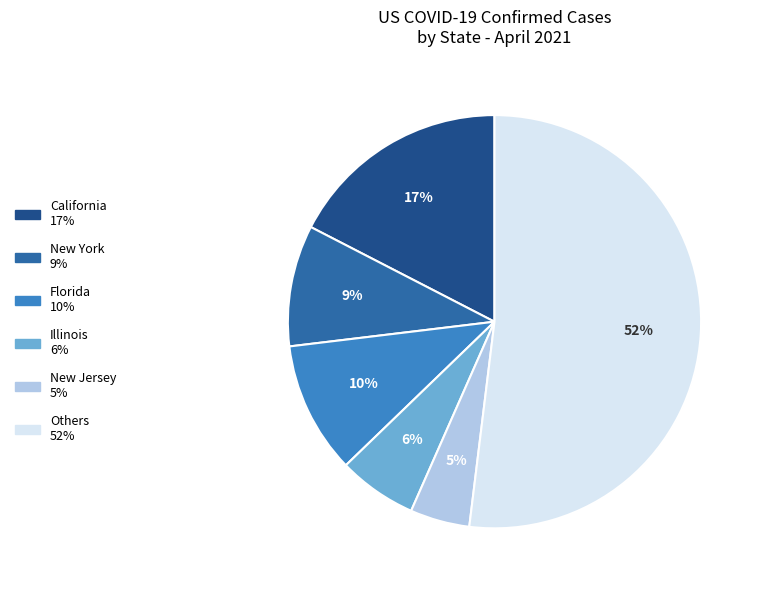

To the nearest percent, what is the average slice percentage?

17%